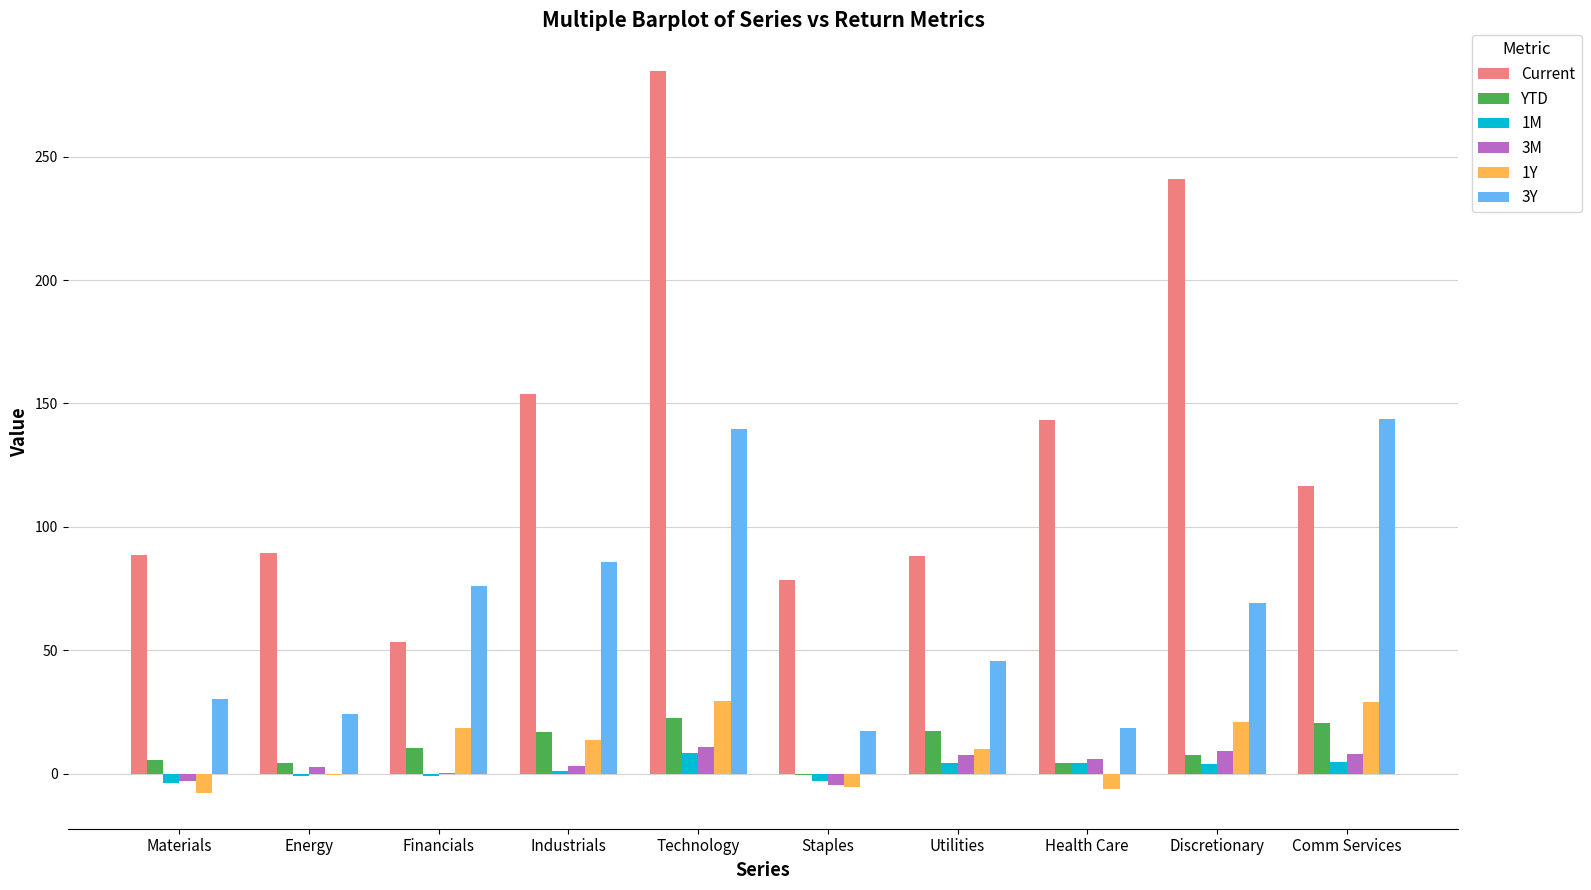

Which series has the largest total across all categories?

Current